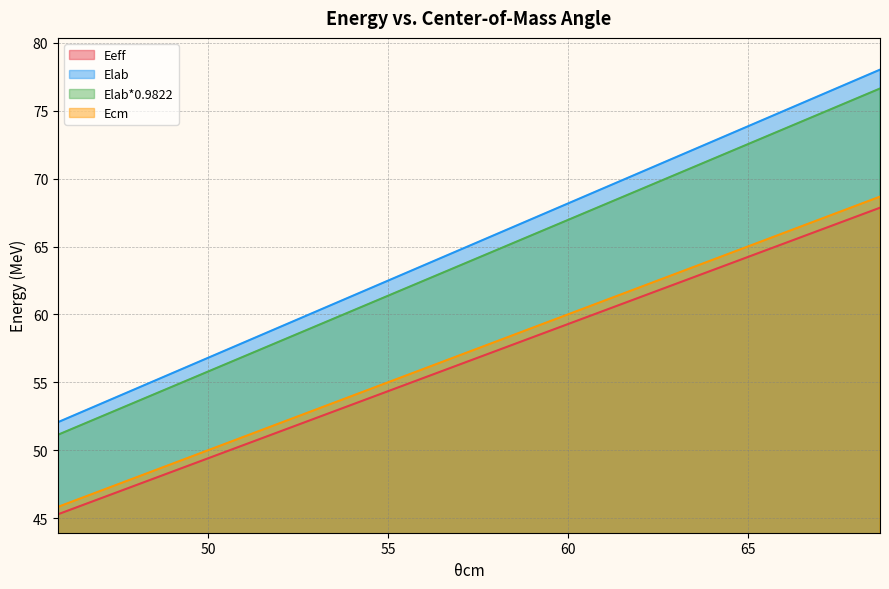

Which series changed the most between 47.536327655985 and 50.3046940570314?

Elab